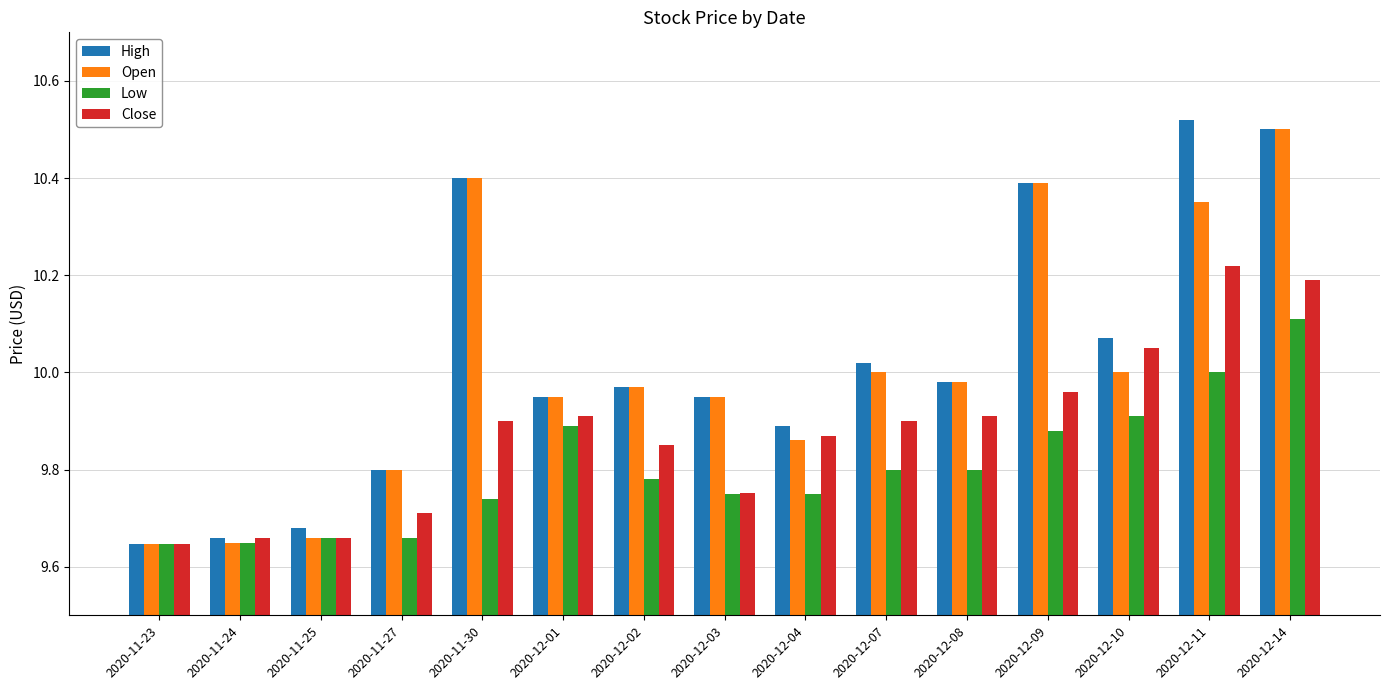

True or false: High has a value of 17.6 at 2020-12-02.

False